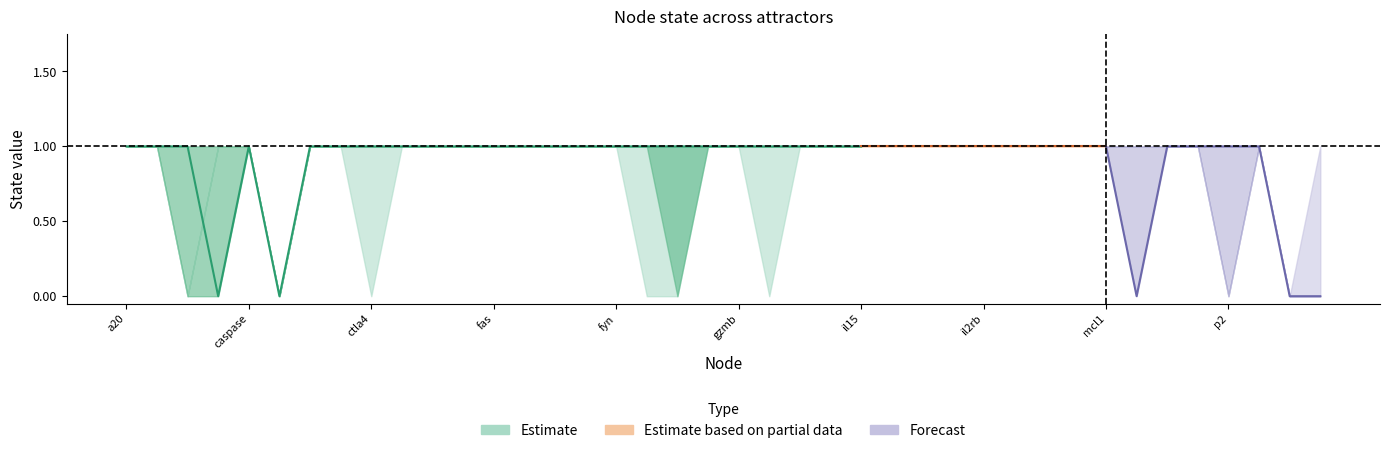

What is the maximum value shown in the chart?

1